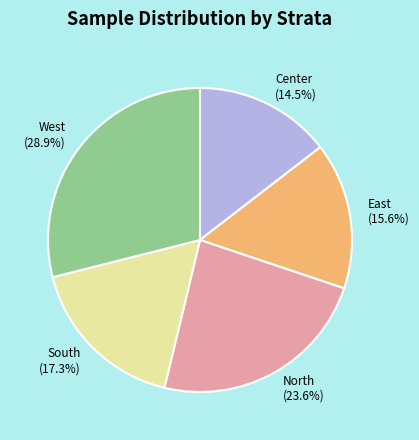

True or false: South accounts for 17% of the total.

True